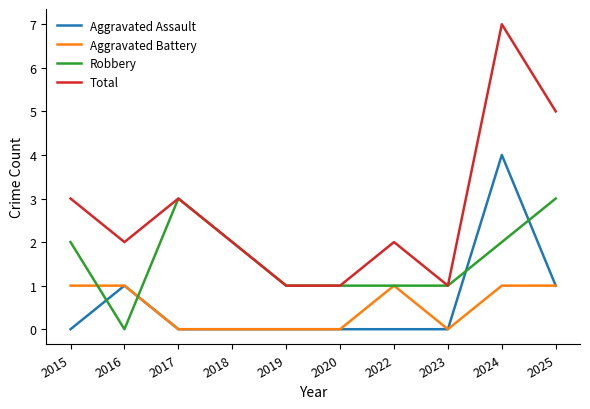

At which category is the sum across all series the highest?

2024